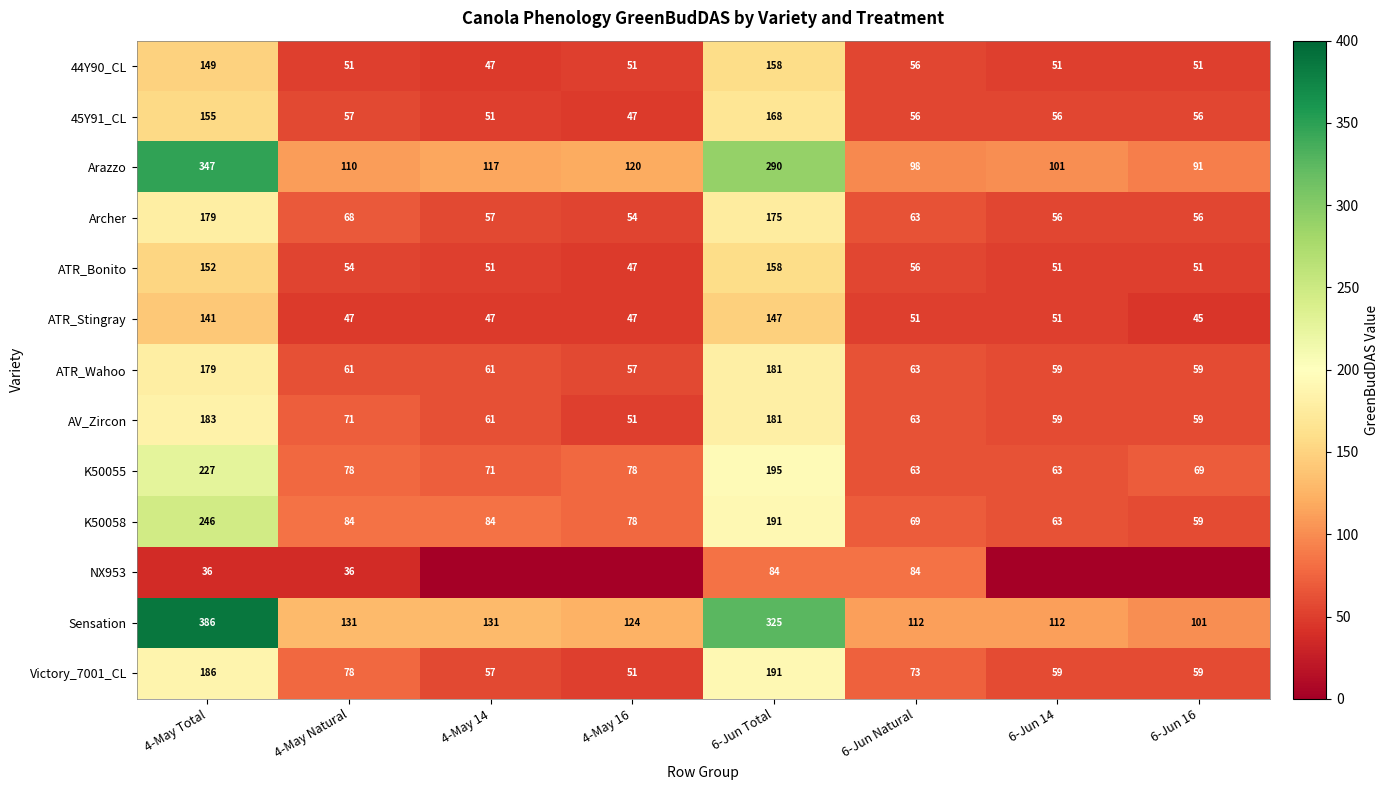

Is the value of 45Y91_CL at 6-Jun Natural greater than the value of Sensation at 4-May Natural?

No